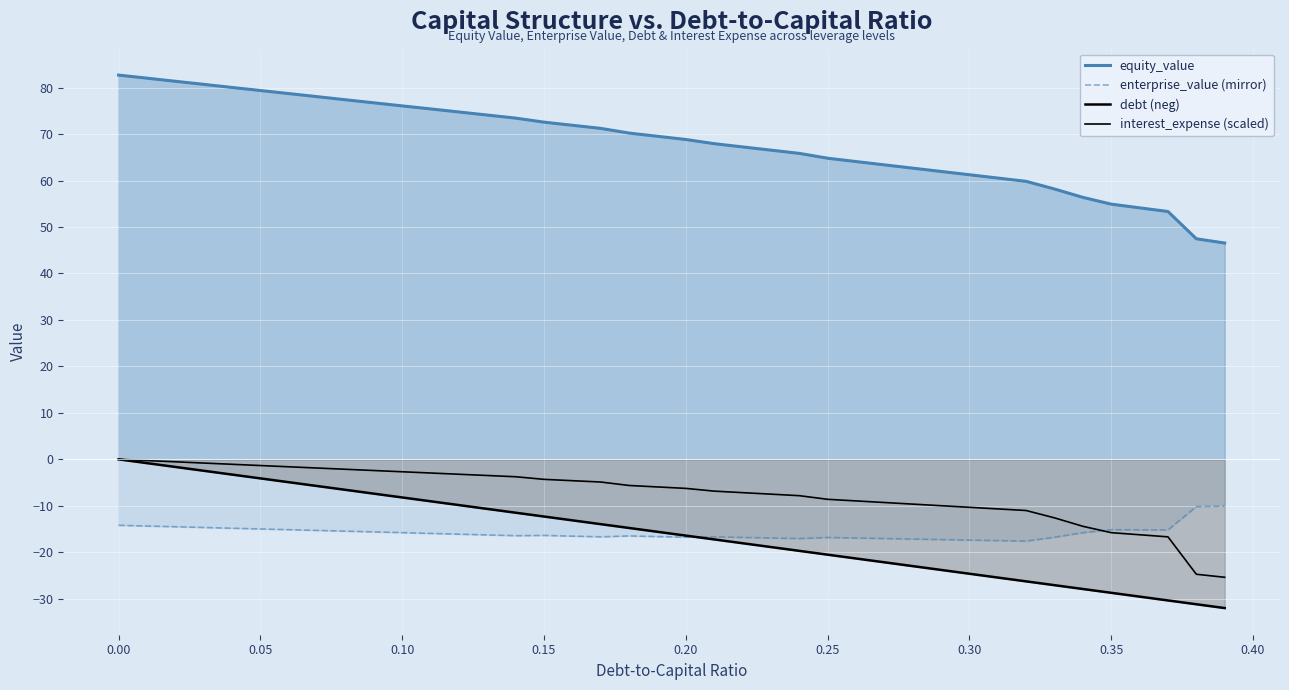

Does the chart display data point markers on the line(s)?

No